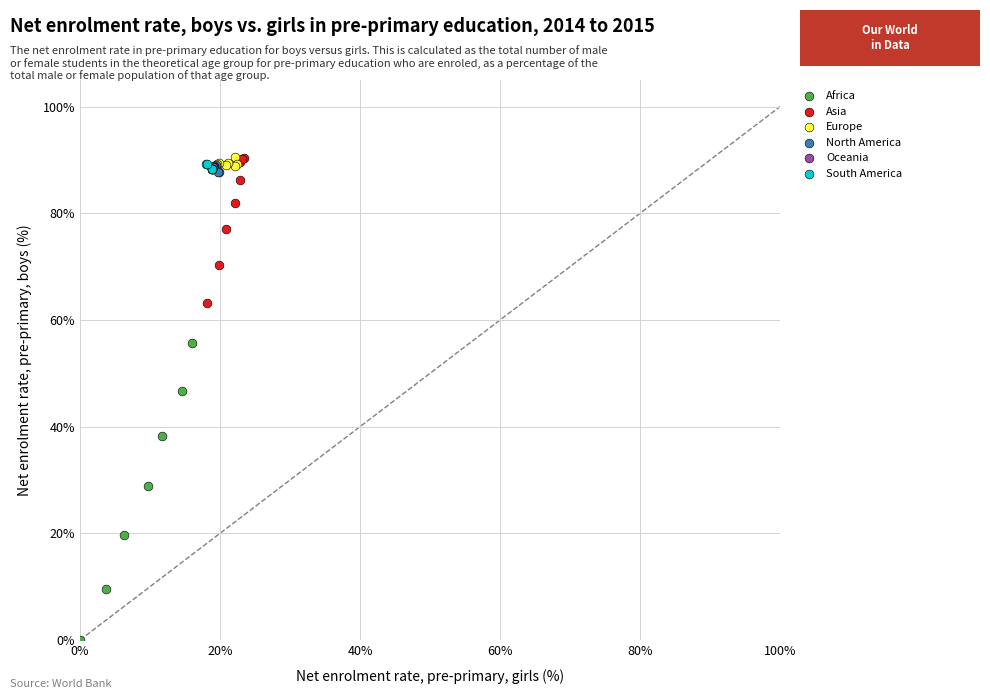

Which series has the widest spread of Y values?

Africa